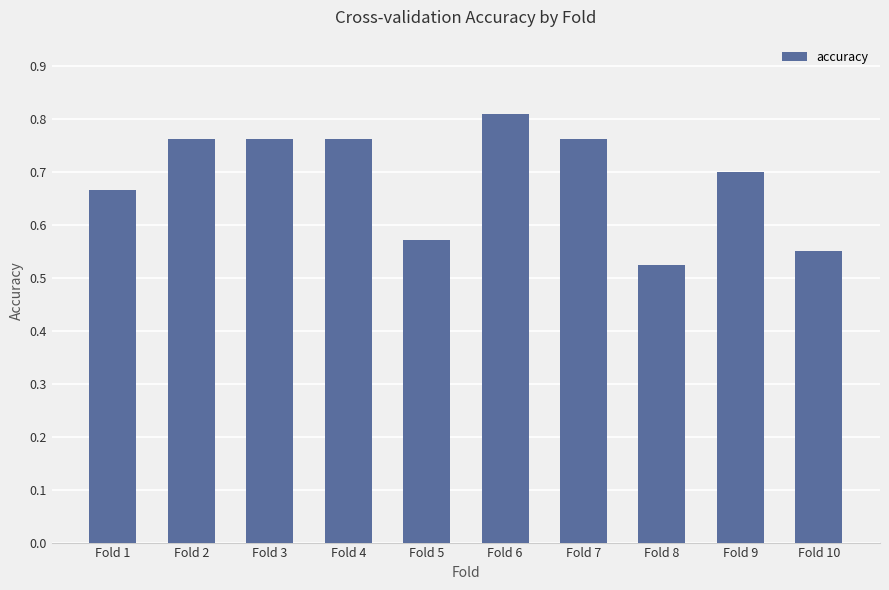

Which has a higher value, Fold 1 or Fold 4?

Fold 4